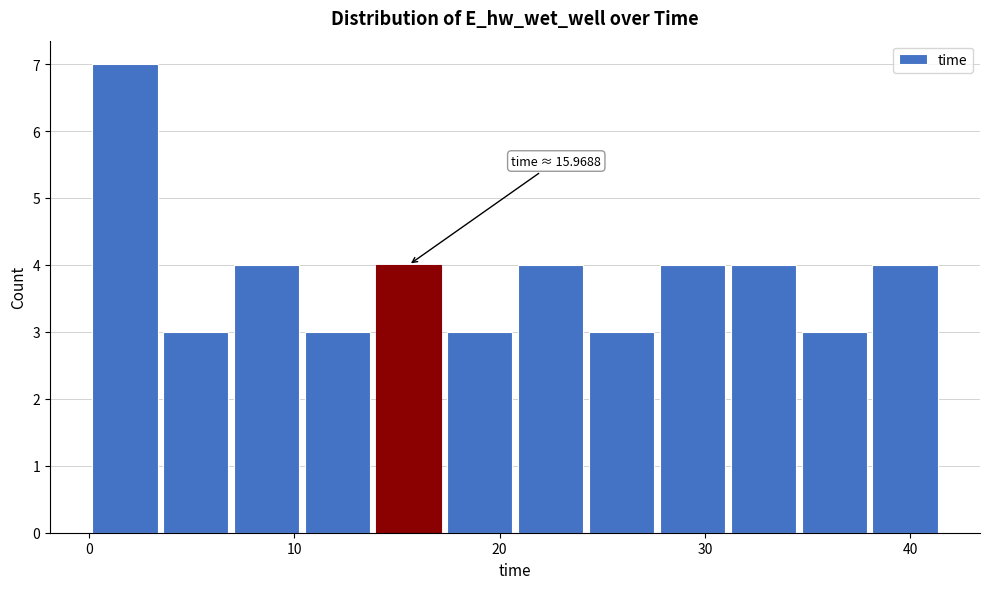

Around what value on the x-axis is the tallest bar? Give the approximate position of its centre, as read against the axis.

2